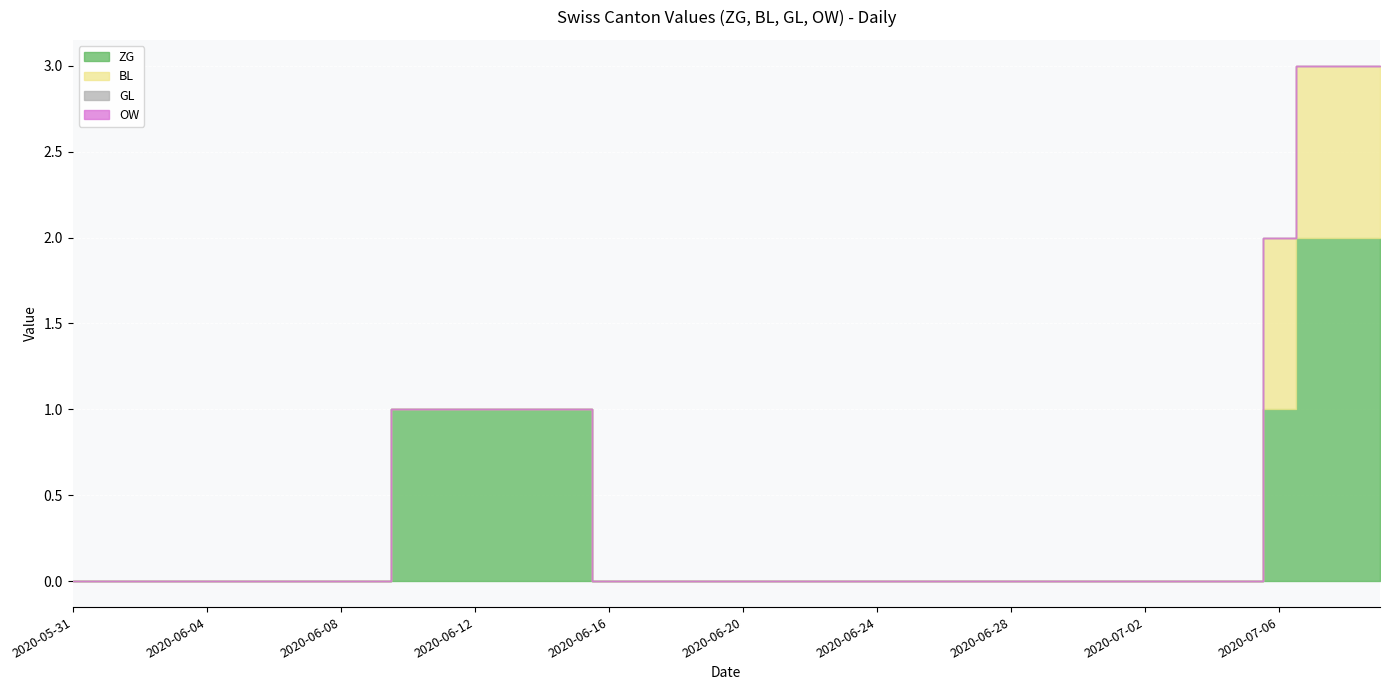

Count the ZG values in the range 0 to 1.

37